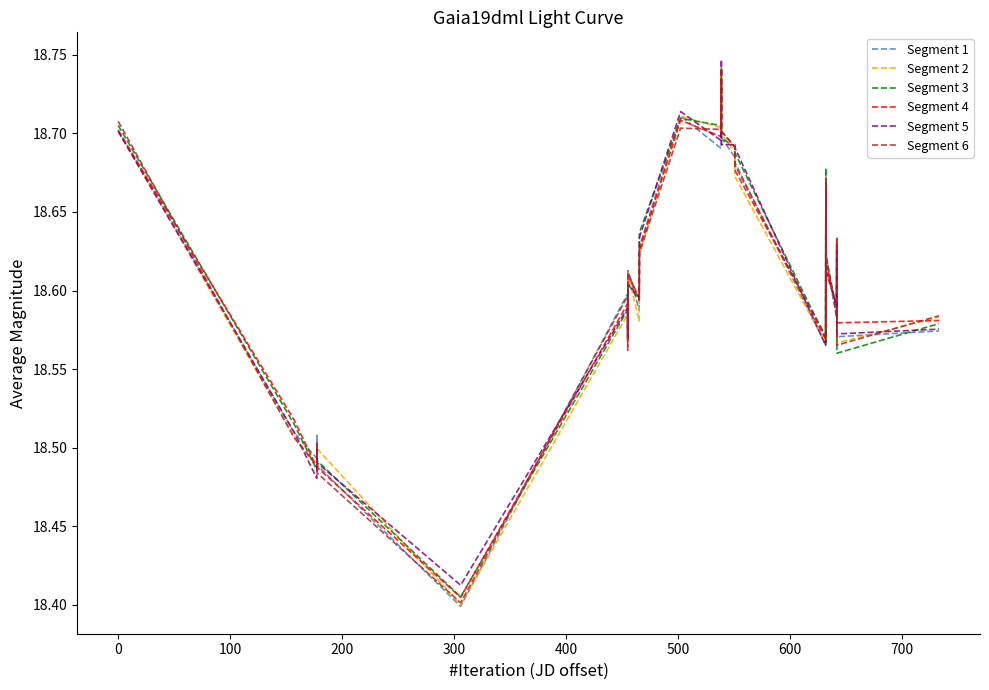

Which series has the widest spread of values?

Segment 2